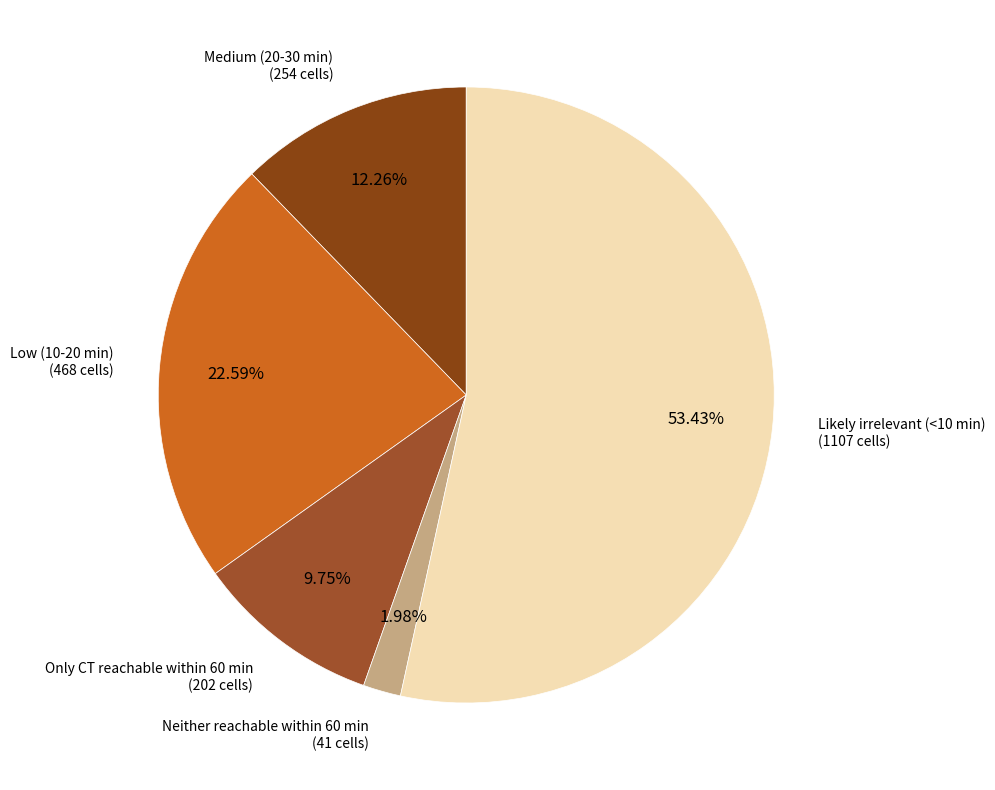

How many segments does this pie chart have?

5